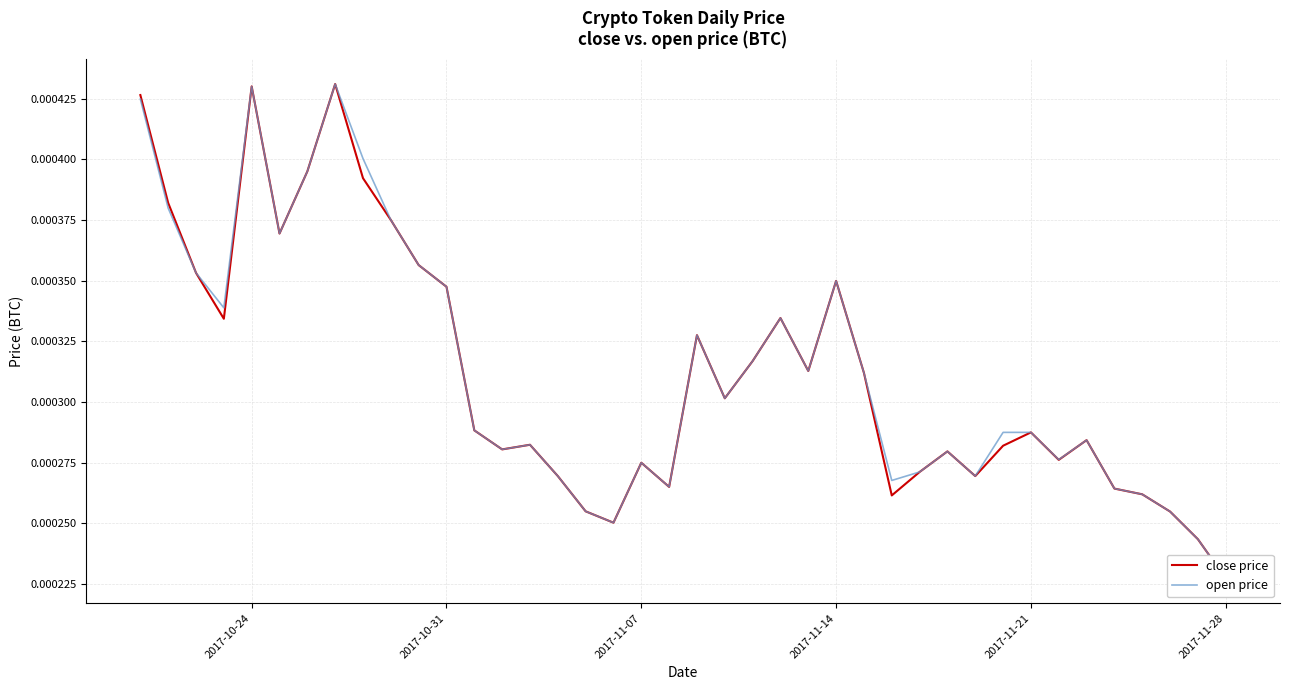

Rank the series by their average value, from highest to lowest.

open price, close price